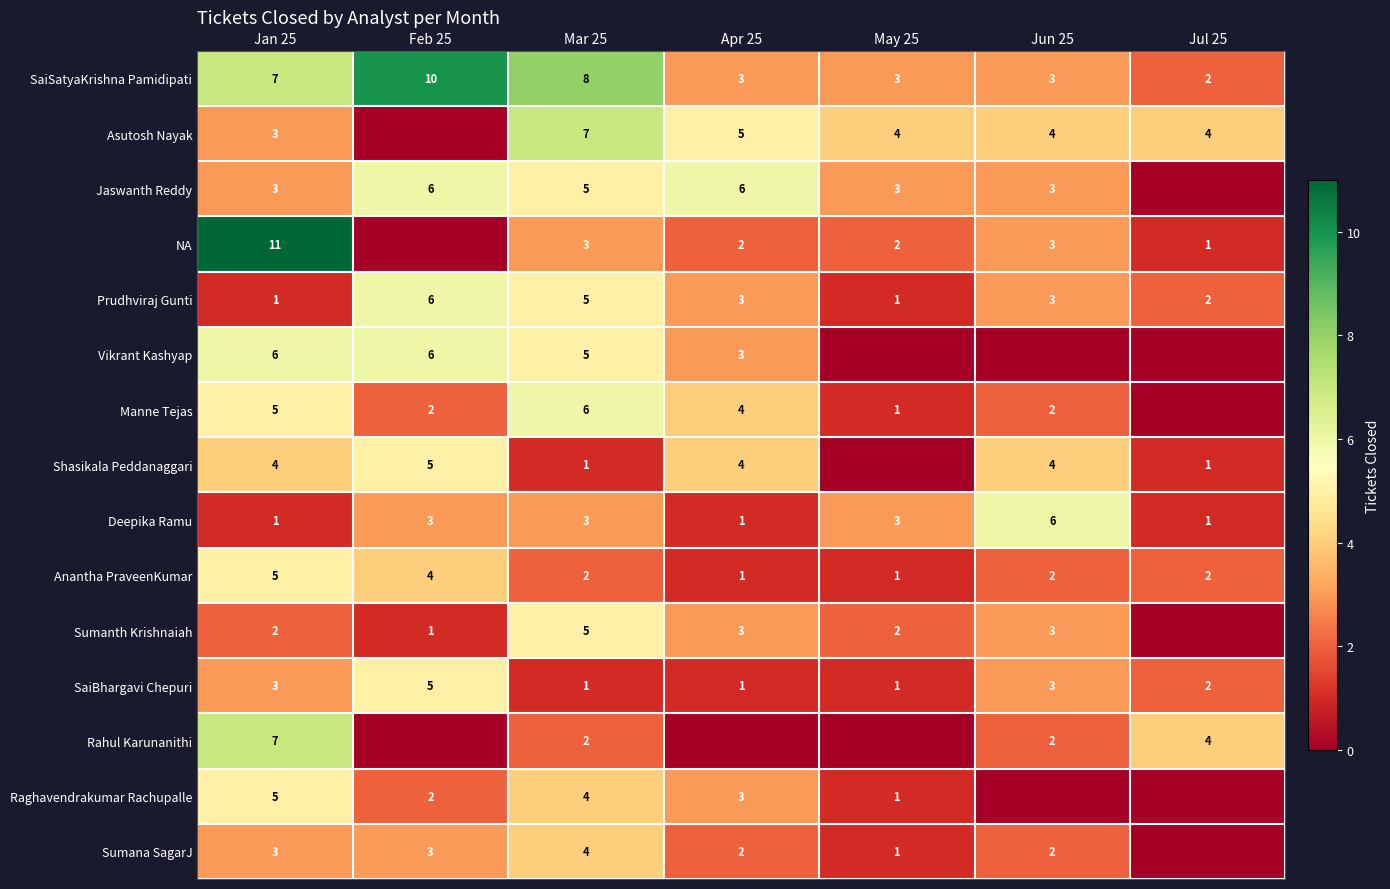

What is the sum of all Jaswanth Reddy values?

26